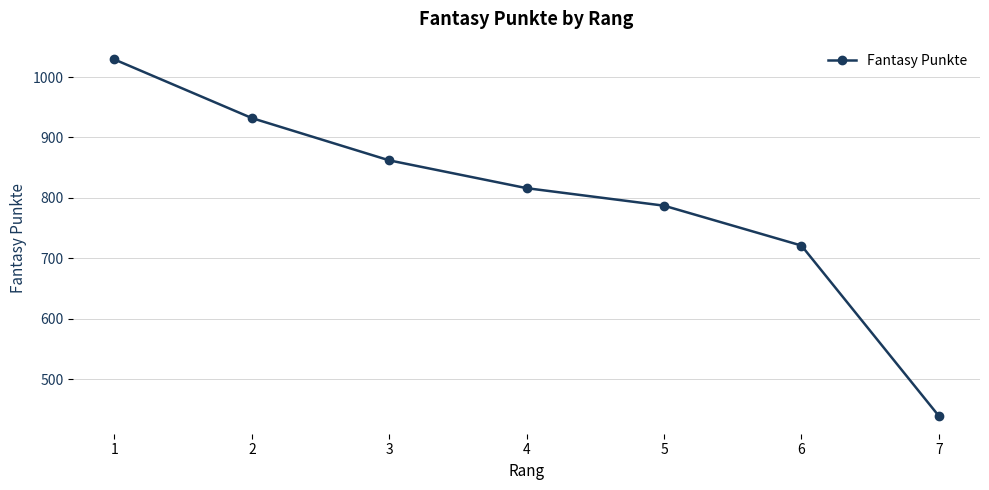

True or false: the data has more than 0 interior local peaks.

False